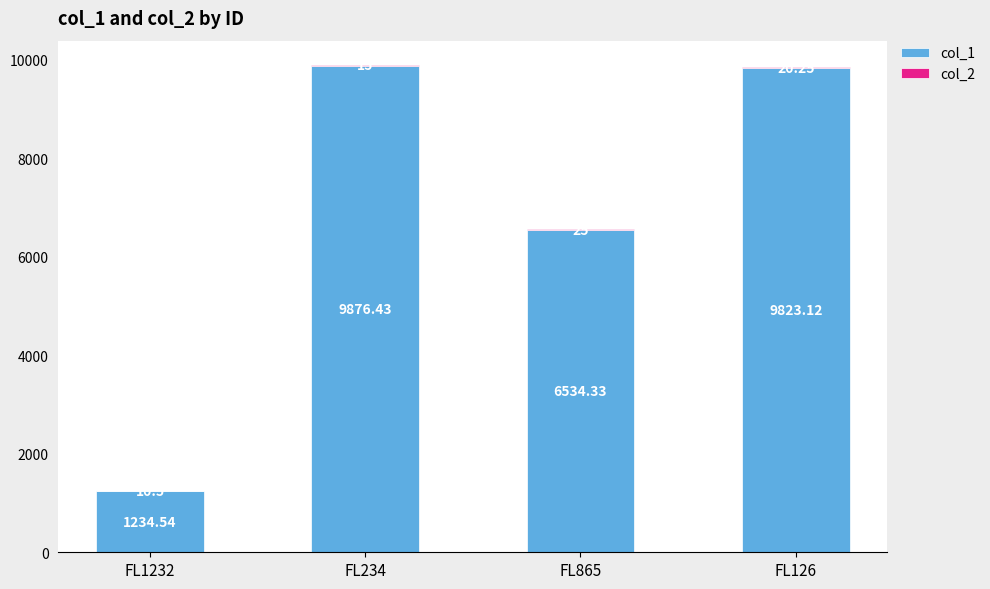

What is the total value across all series at FL126?

9843.4